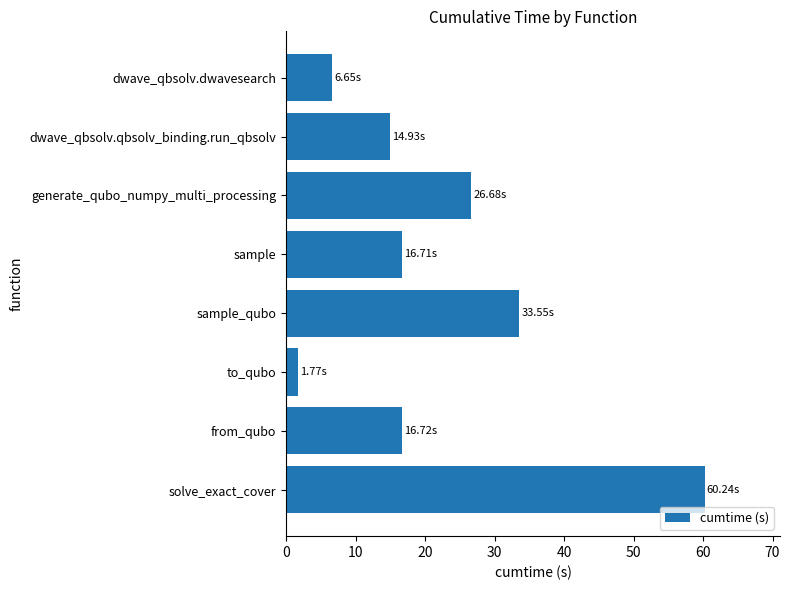

What is the difference between the maximum and minimum values?

58.5